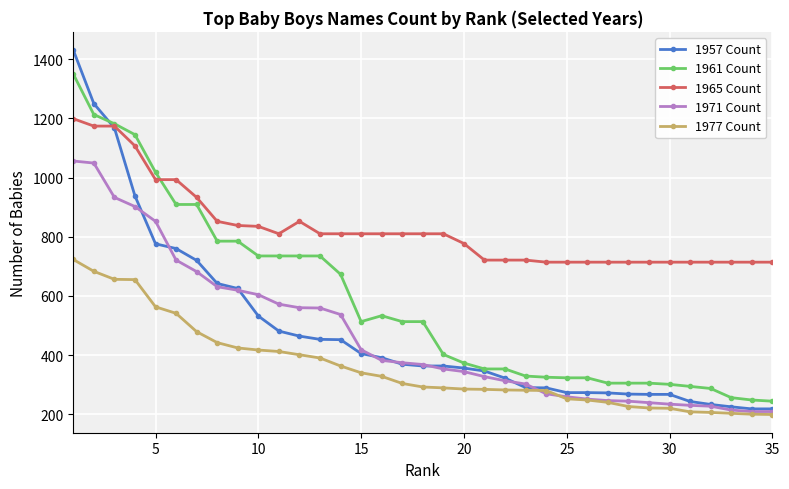

True or false: 1957 Count and 1961 Count intersect in this chart.

True